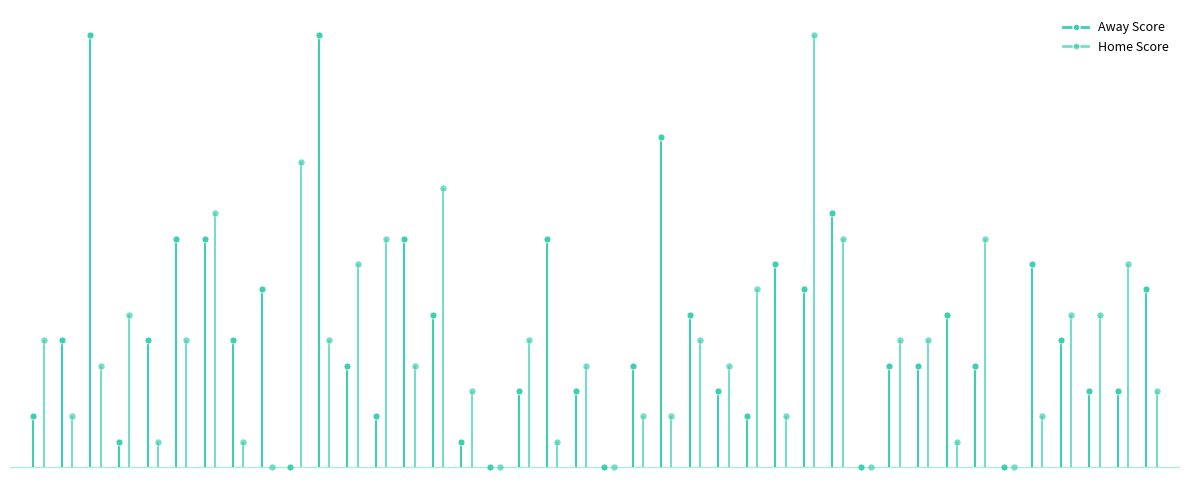

Which has a higher value, 15 or 11?

11